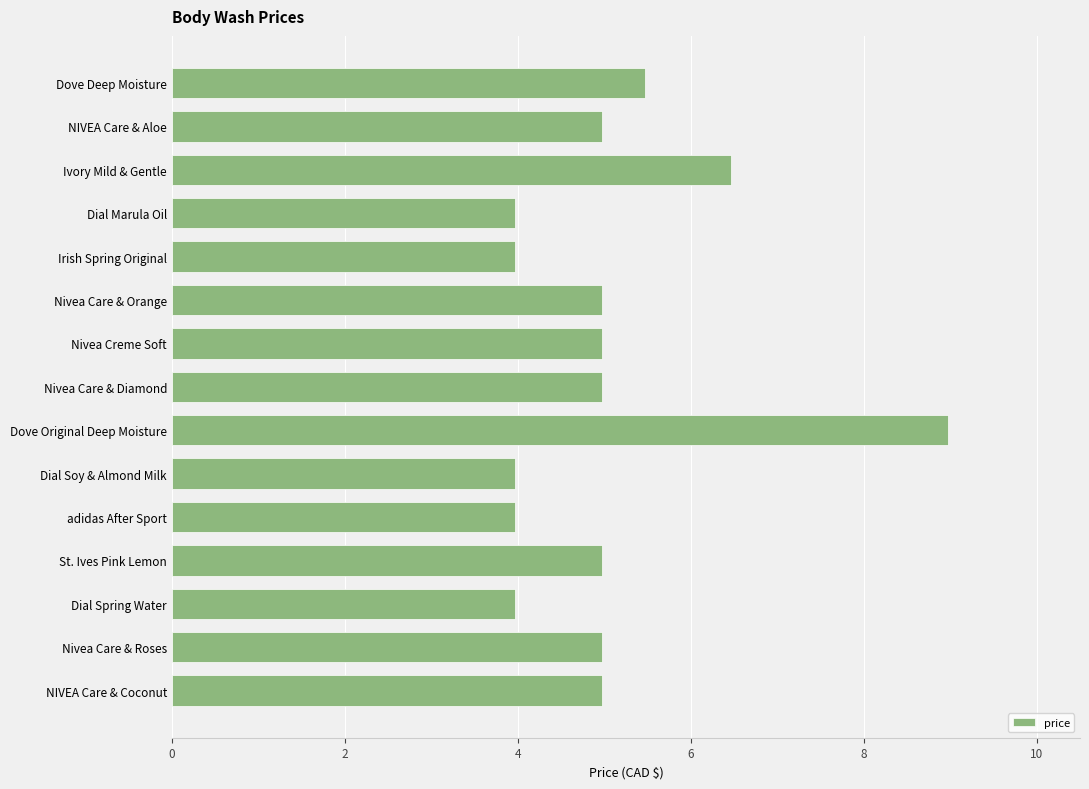

The value at Dial Marula Oil is 5.9. True or false?

False